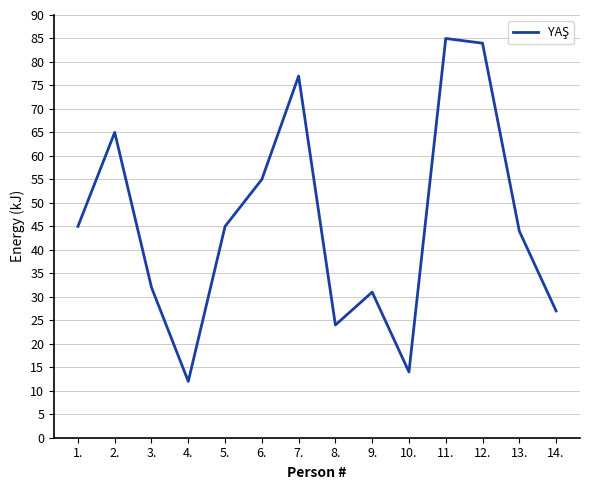

What position from the left is 5.?

5